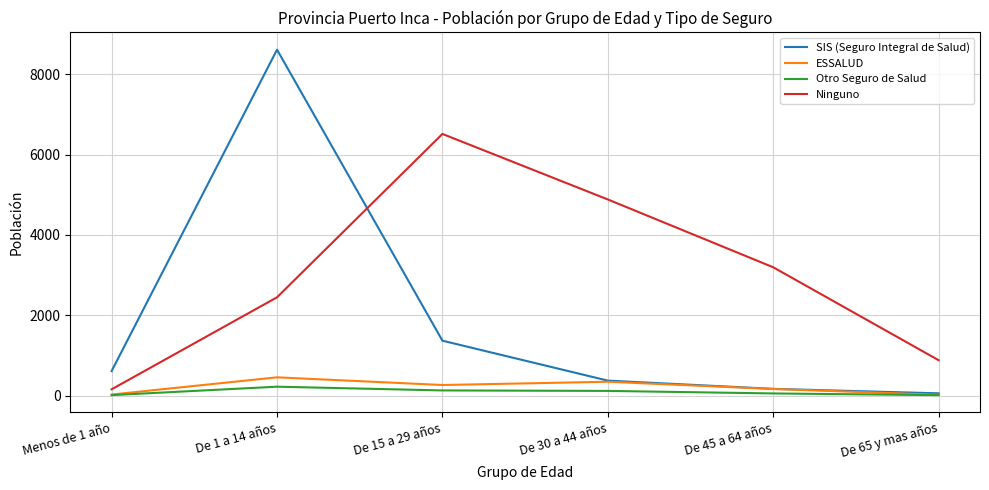

Which series has the largest range (max minus min)?

SIS (Seguro Integral de Salud)